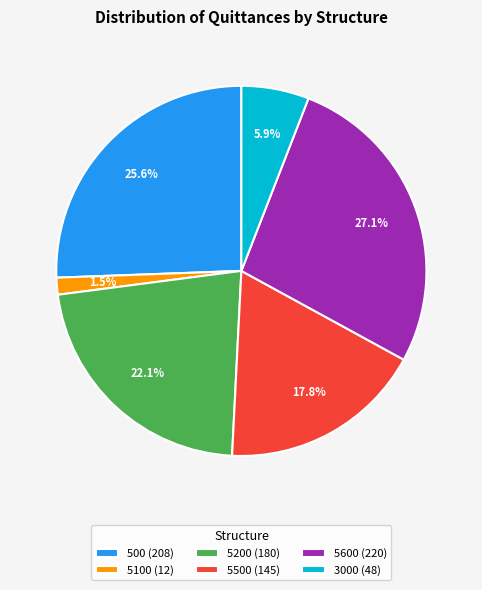

Combined, do 5600 and 5500 account for over 50%?

No